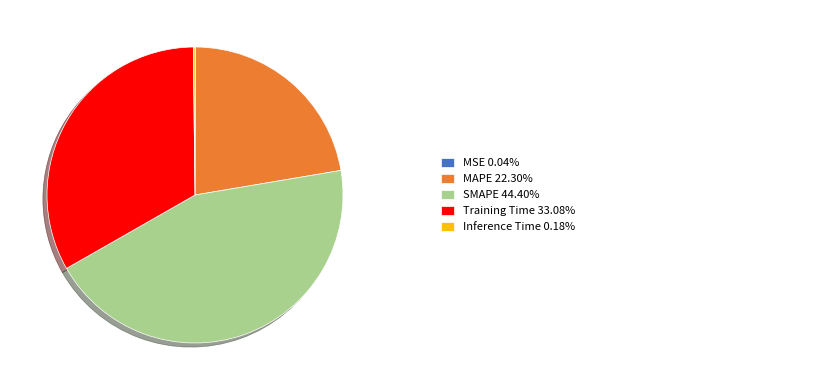

Is there any slice that represents more than half of the pie?

No